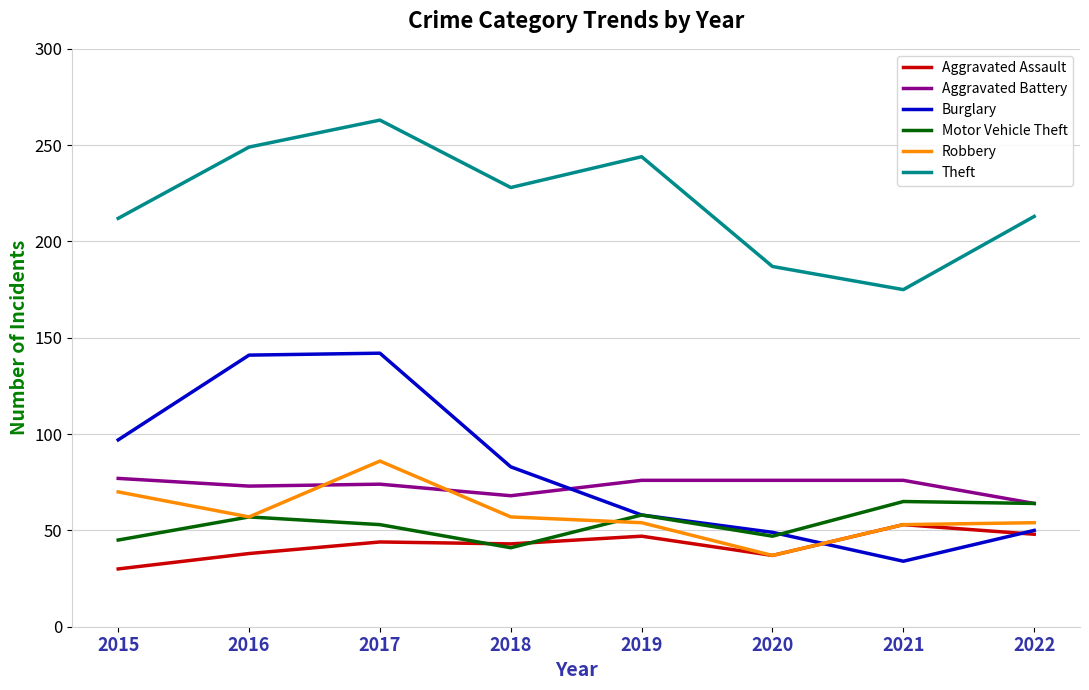

What is the difference between the highest and lowest values at 2016?

211